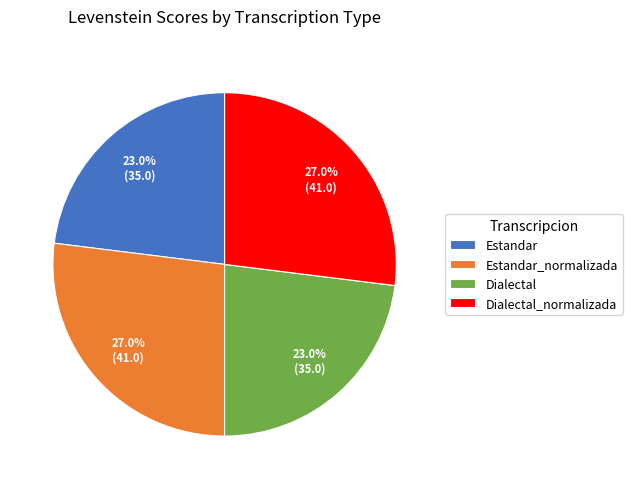

What is the ratio of the value at Estandar to the value at Dialectal_normalizada?

0.9